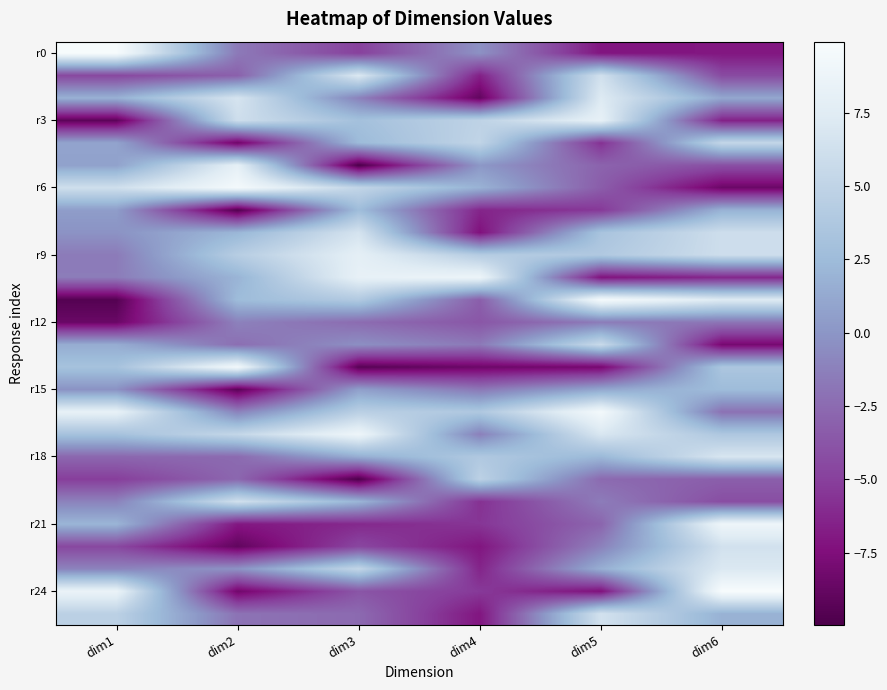

Which has a higher value, dim4 or dim1?

dim1